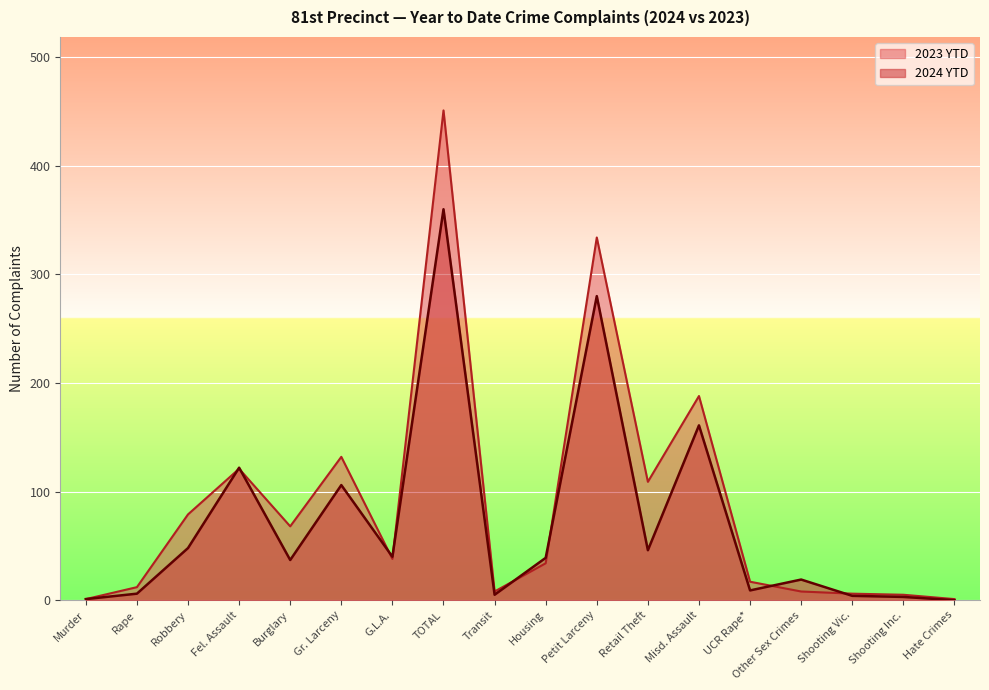

What position from the right is Shooting Inc.?

2